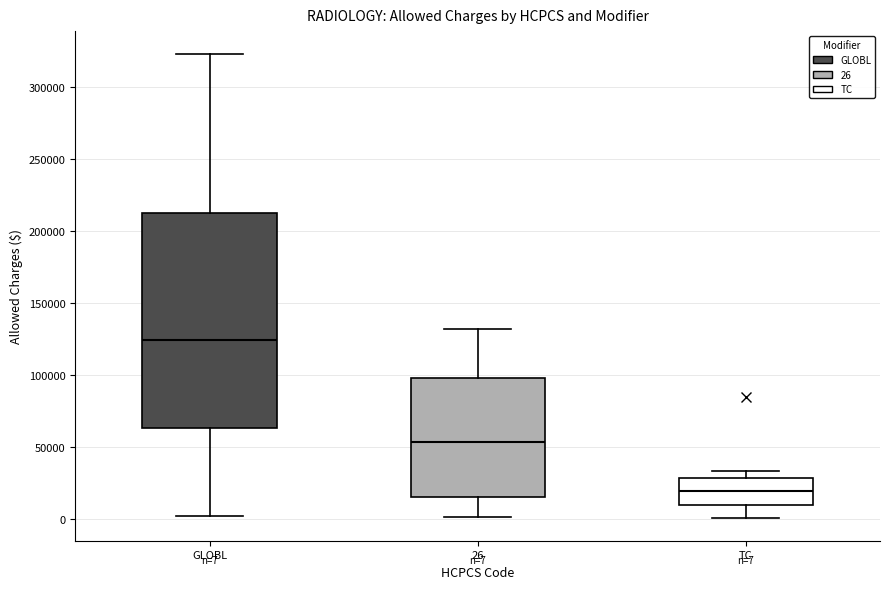

Which box's median line is the lowest?

TC